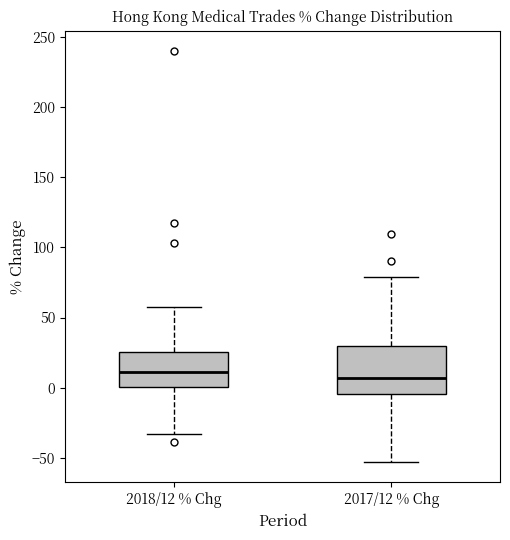

Comparing the boxes themselves (not the whiskers), which one is the tallest?

2017/12 % Chg